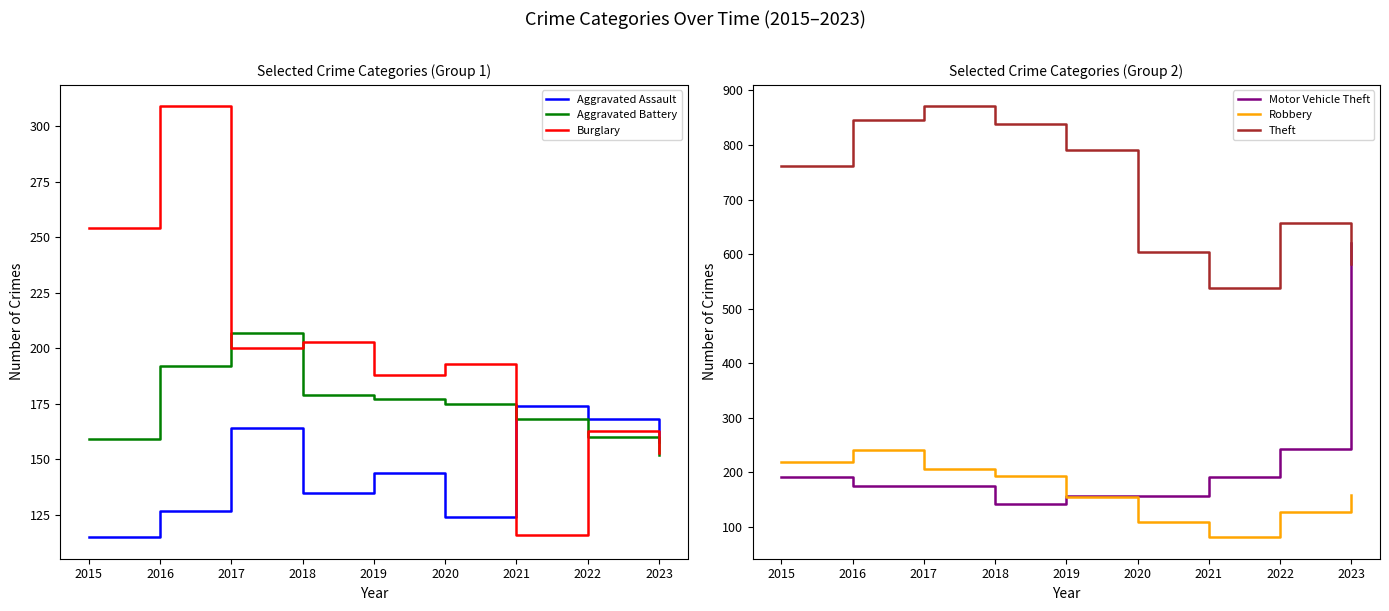

What is the value of the Theft point at the 2nd from the left?

846